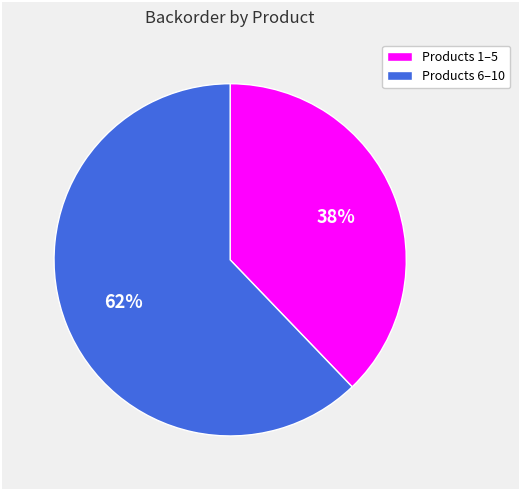

To the nearest percent, what is the average slice percentage?

50%